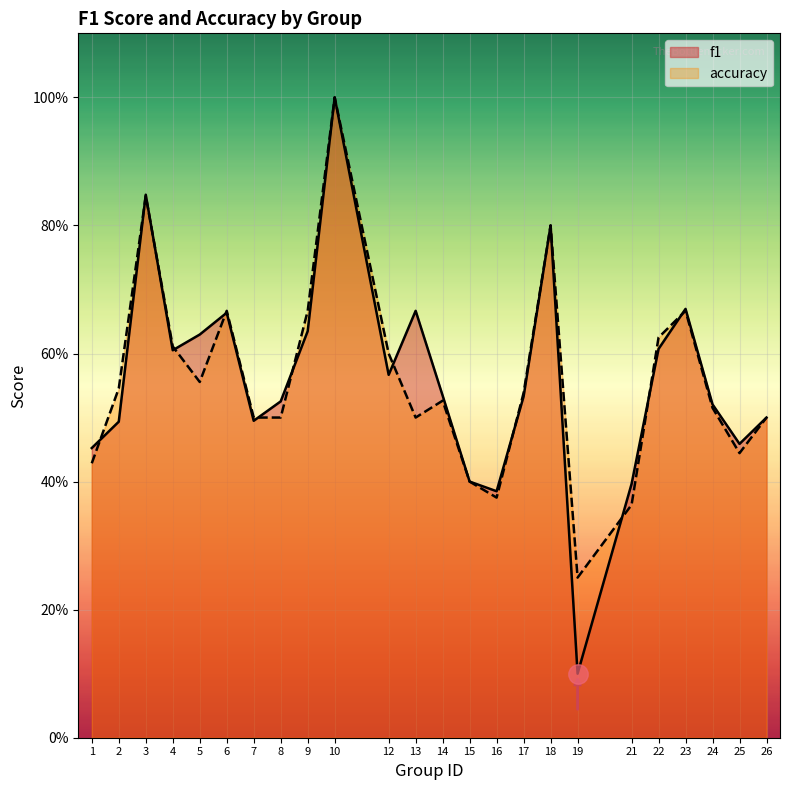

Reading left to right, list all the values displayed in this chart.

f1: 1=0.5	2=0.5	3=0.8	4=0.6	5=0.6	6=0.7	7=0.5	8=0.5	9=0.6	10=1.0	12=0.6	13=0.7	14=0.5	15=0.4	16=0.4	17=0.5	18=0.8	19=0.1	21=0.4	22=0.6	23=0.7	24=0.5	25=0.5	26=0.5
accuracy: 1=0.4	2=0.5	3=0.8	4=0.6	5=0.6	6=0.7	7=0.5	8=0.5	9=0.7	10=1.0	12=0.6	13=0.5	14=0.5	15=0.4	16=0.4	17=0.5	18=0.8	19=0.2	21=0.4	22=0.6	23=0.7	24=0.5	25=0.4	26=0.5